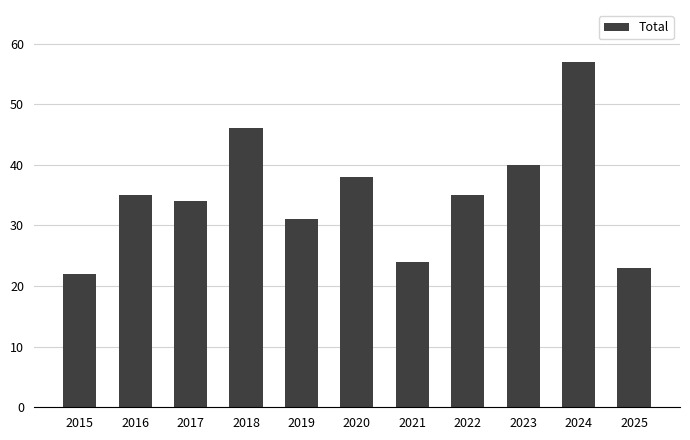

At which category does the chart reach its minimum across all series?

2015